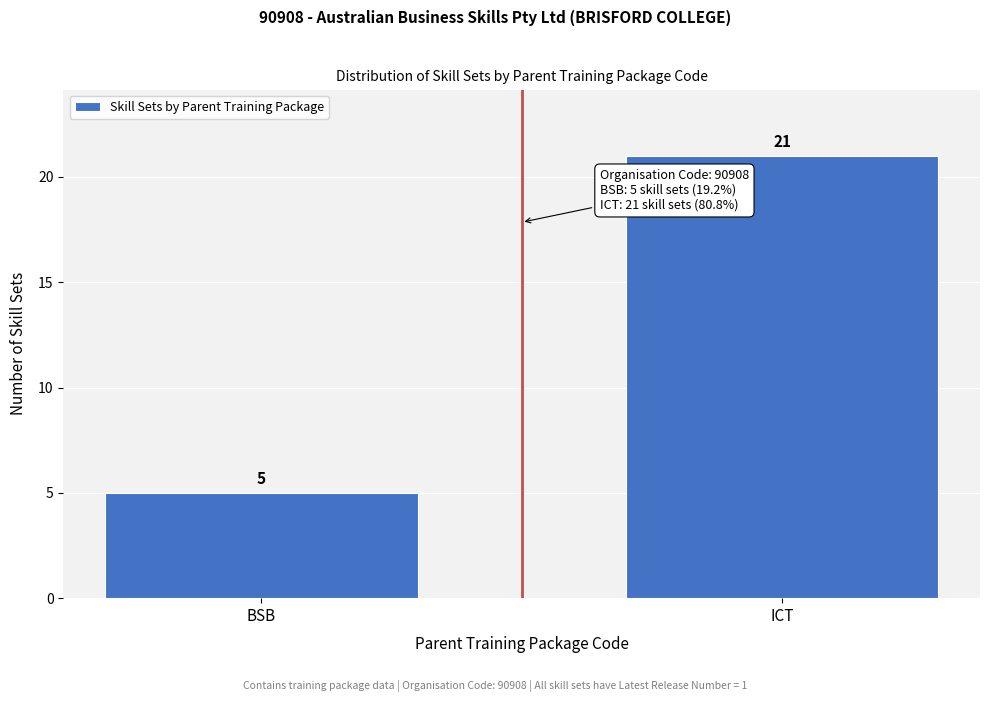

Reading right to left, list all the values displayed in this chart.

ICT=21	BSB=5